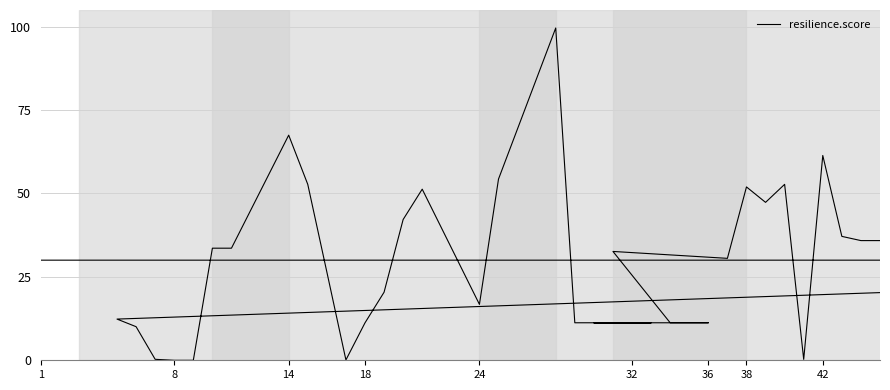

How many points are lower than both their immediate neighbors (excluding endpoints)?

5